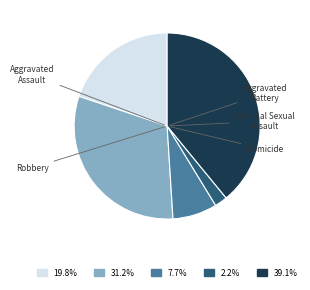

To the nearest percent, what is the combined percentage of Aggravated Battery and Homicide?

33%